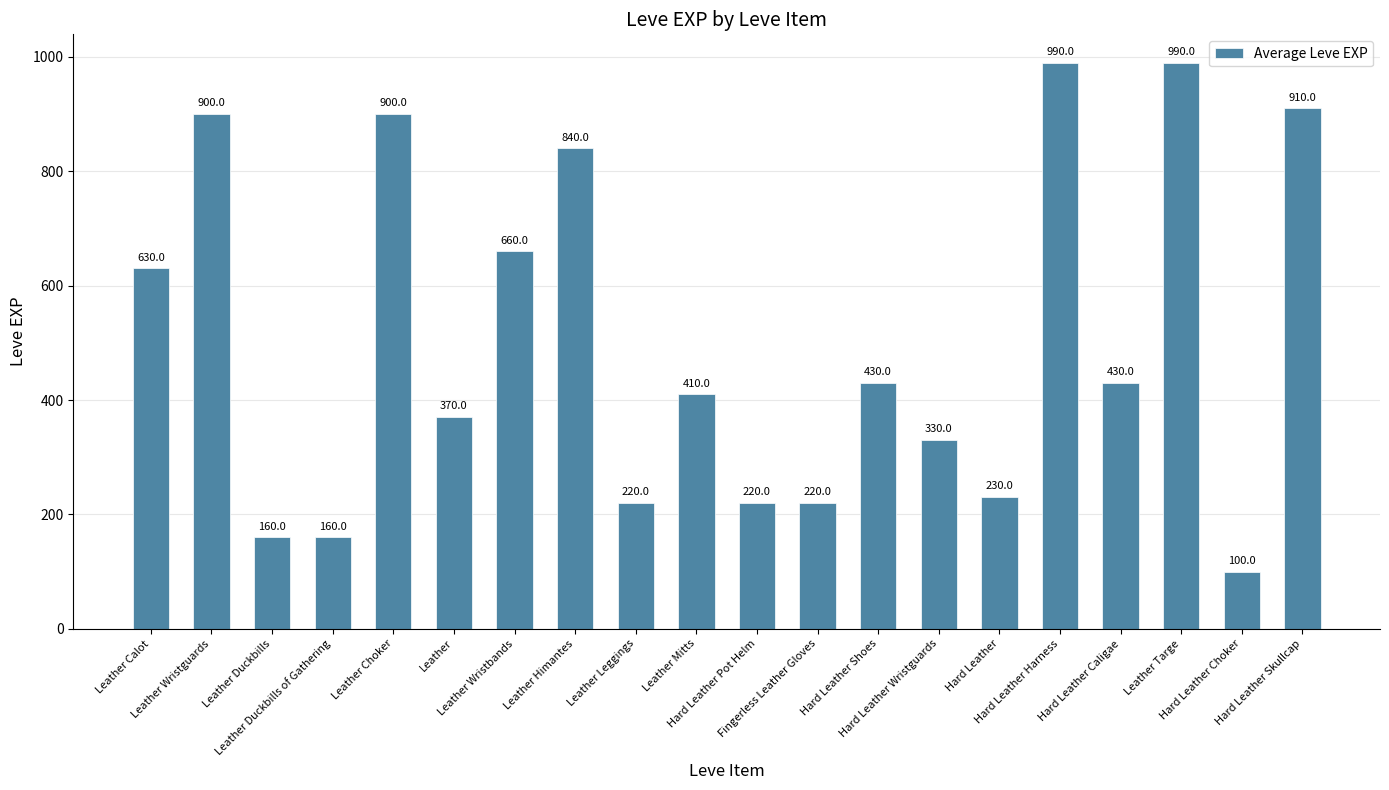

True or false: the data shows 1341 at Leather Wristguards.

False